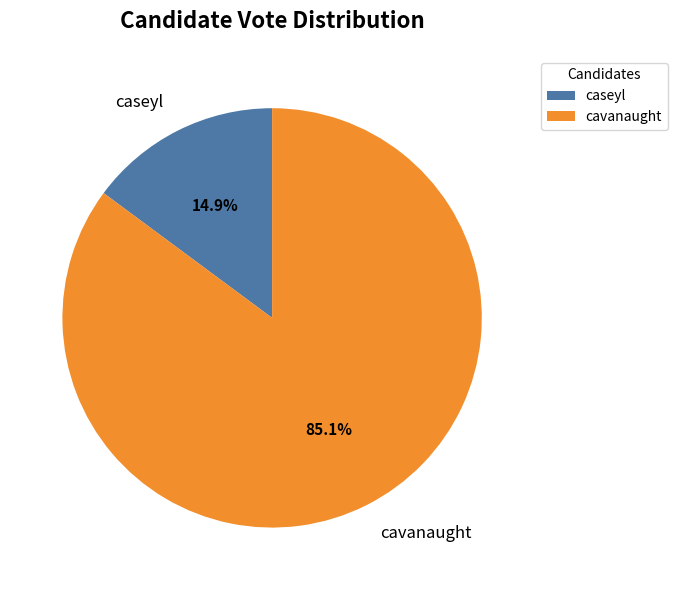

To the nearest percent, what is the difference between the caseyl and cavanaught slice percentages?

70%